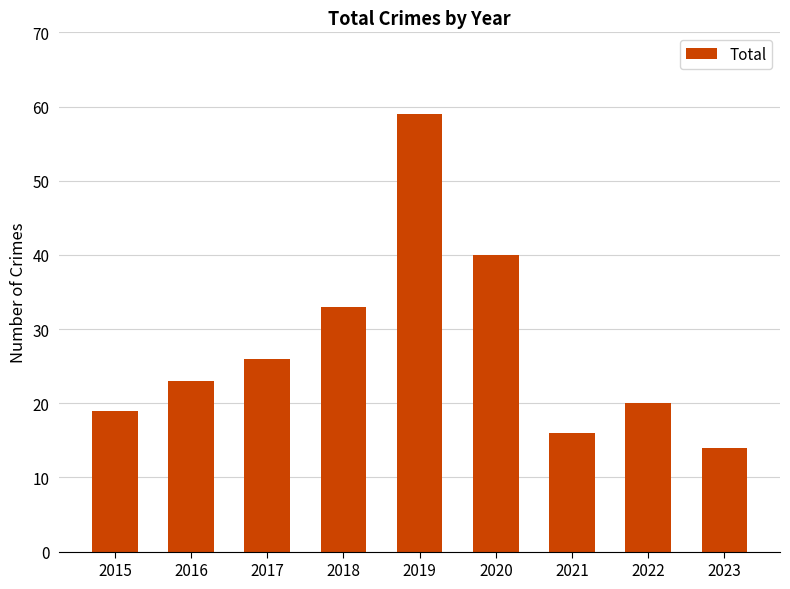

Is it true that the value at 2023 is 4?

False